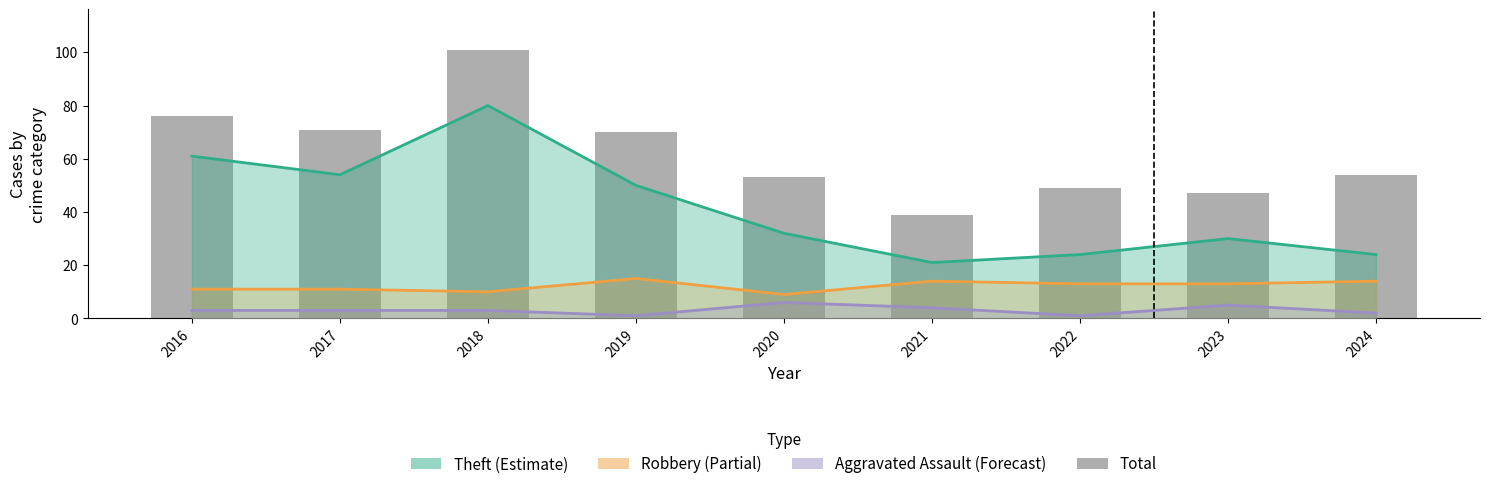

What is the highest value of the Total series?

101